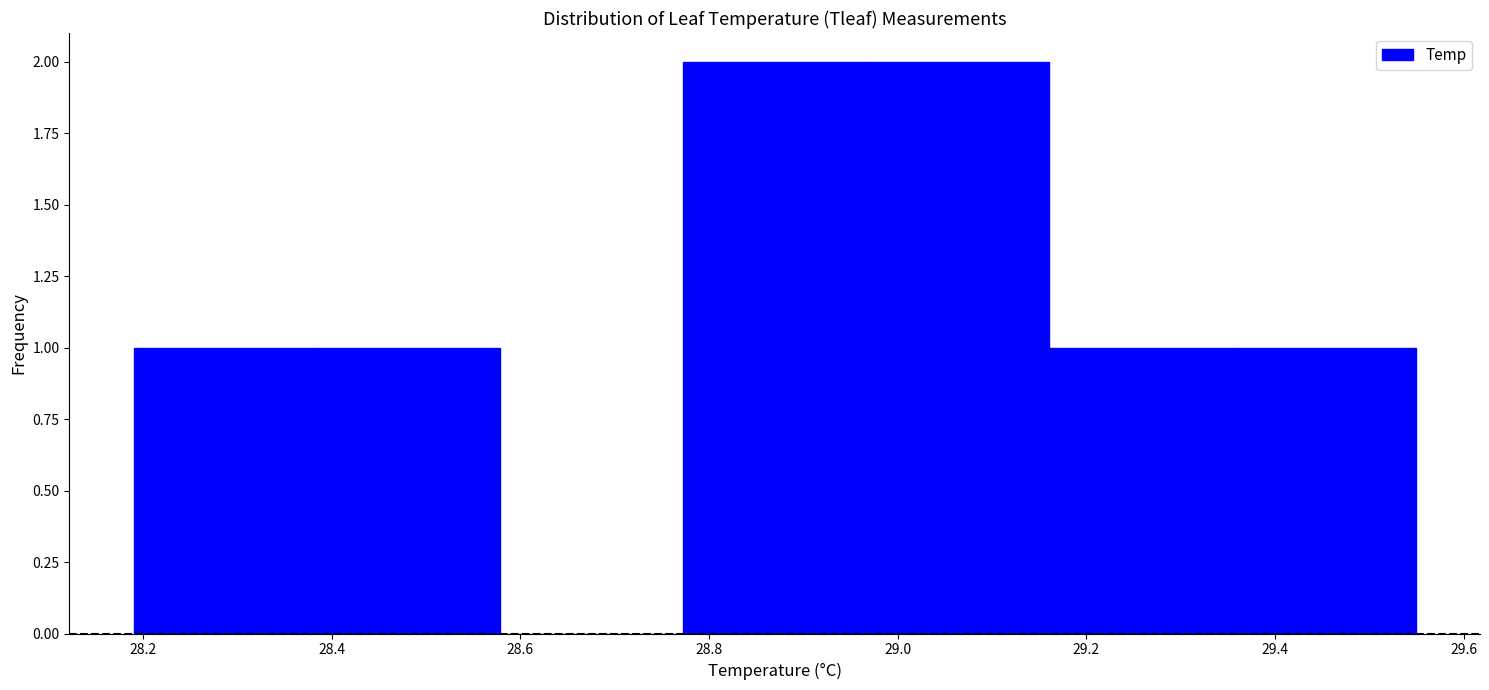

How tall is the bar that spans 28.78 to 28.96 on the x-axis? Neither the bar edges nor the heights are printed on the chart, so give them approximately, as read against the axes.

2